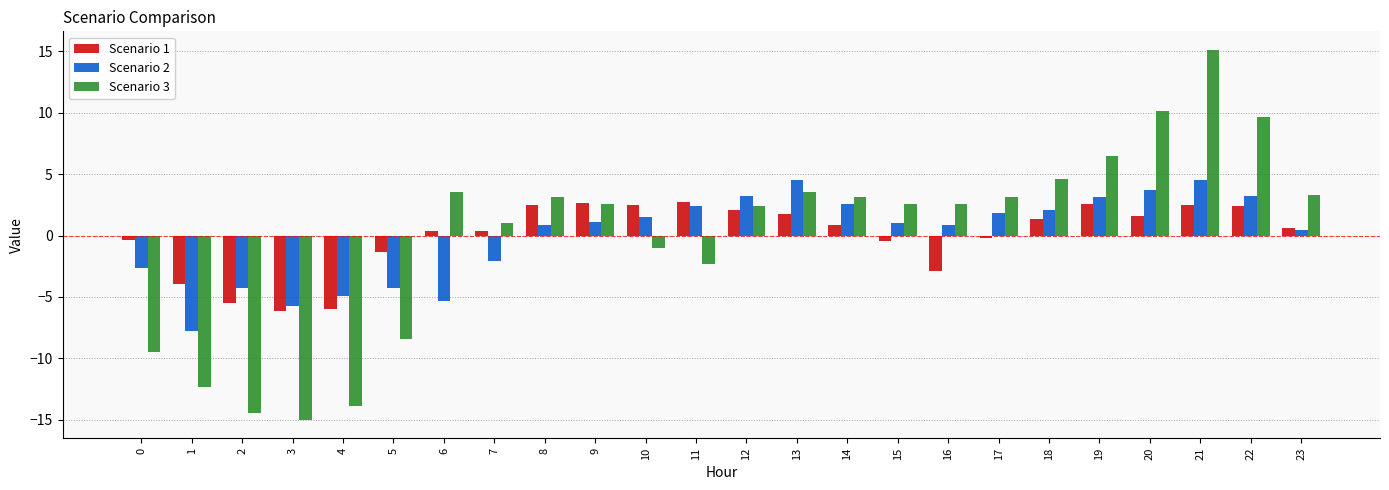

What is the sum of the Scenario 3 values at 8 and 9?

5.7